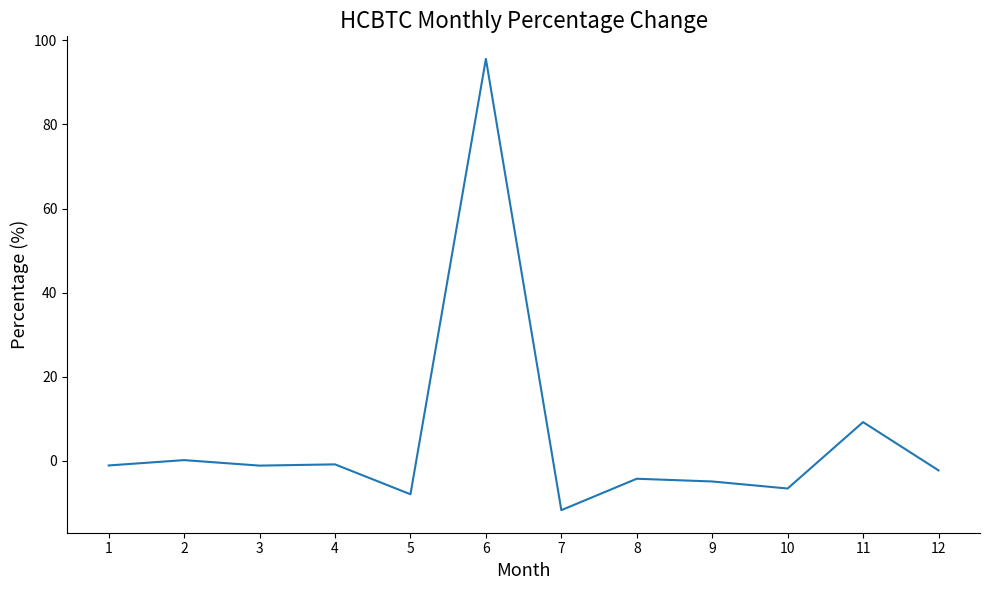

Which label corresponds to the smallest value in the chart?

7